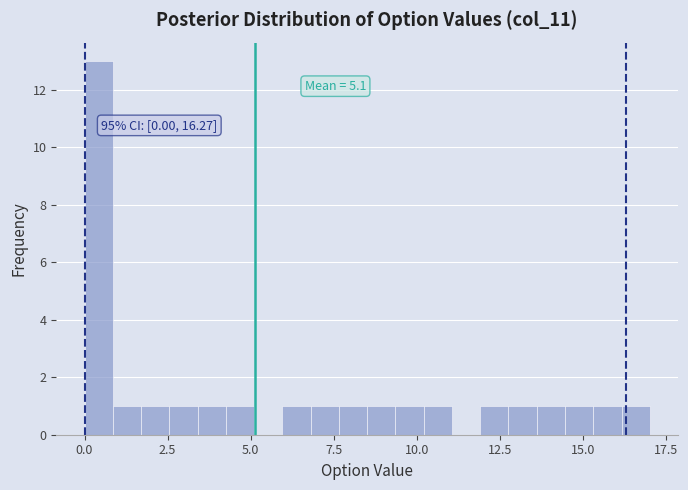

Around what value on the x-axis is the tallest bar? Give the approximate position of its centre, as read against the axis.

0.5